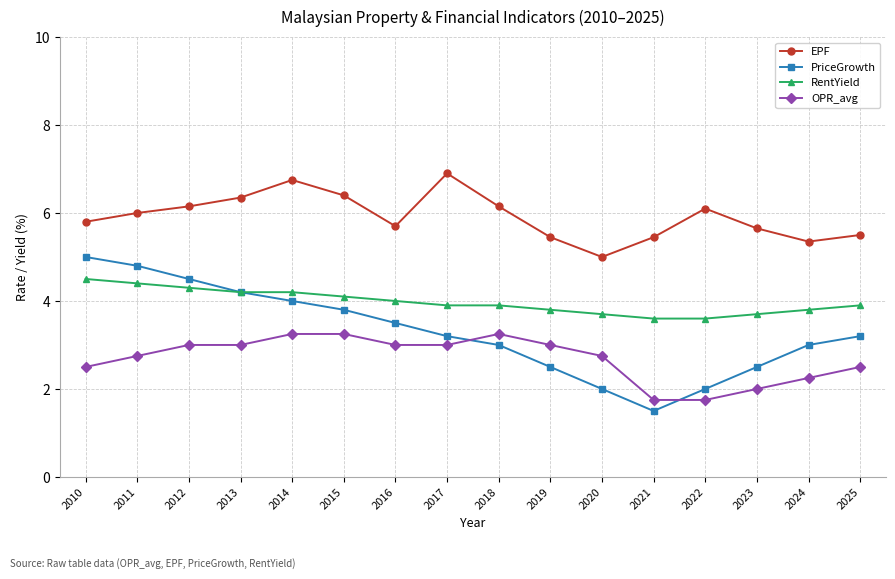

Is it true that PriceGrowth equals 3.0 at 2024?

True